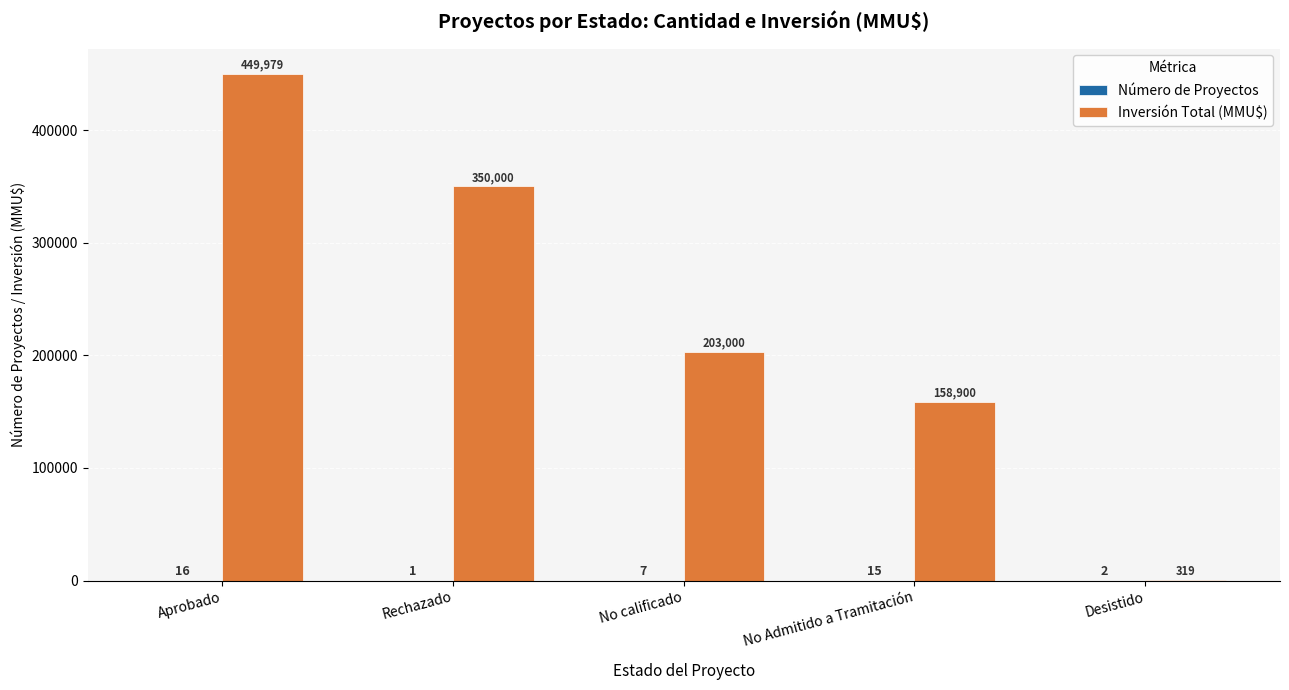

Where does the Inversión Total (MMU$) series first go above 203000?

Aprobado